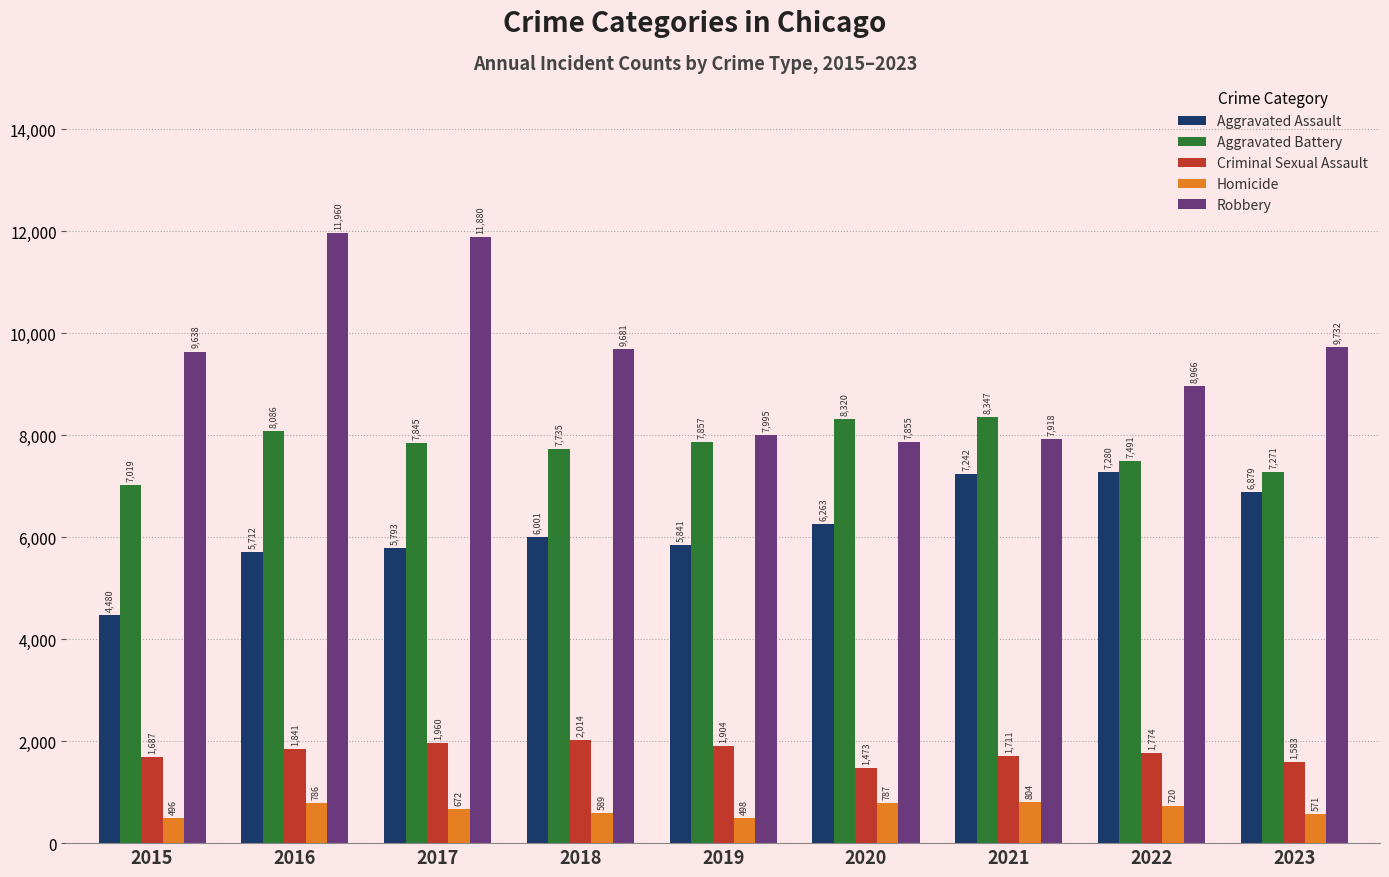

Which series changed the most between 2018 and 2021?

Robbery